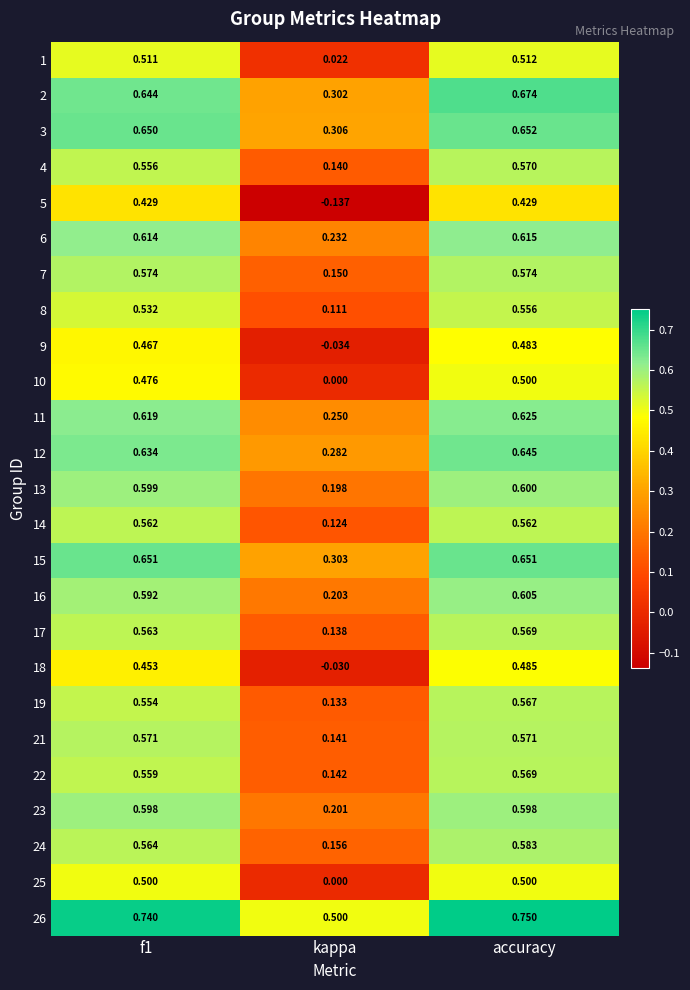

What is the spread (max minus min) of values at kappa?

0.6